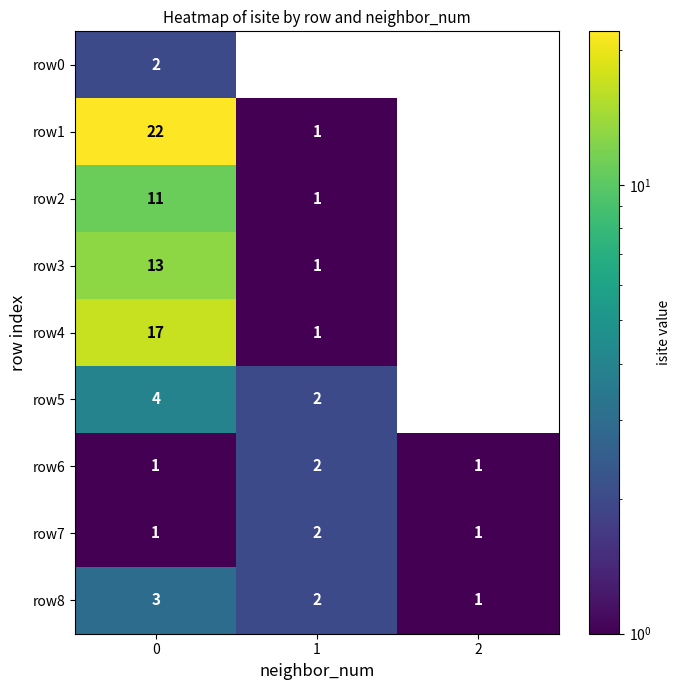

True or false: row1 has a value of 0 at 2.

True